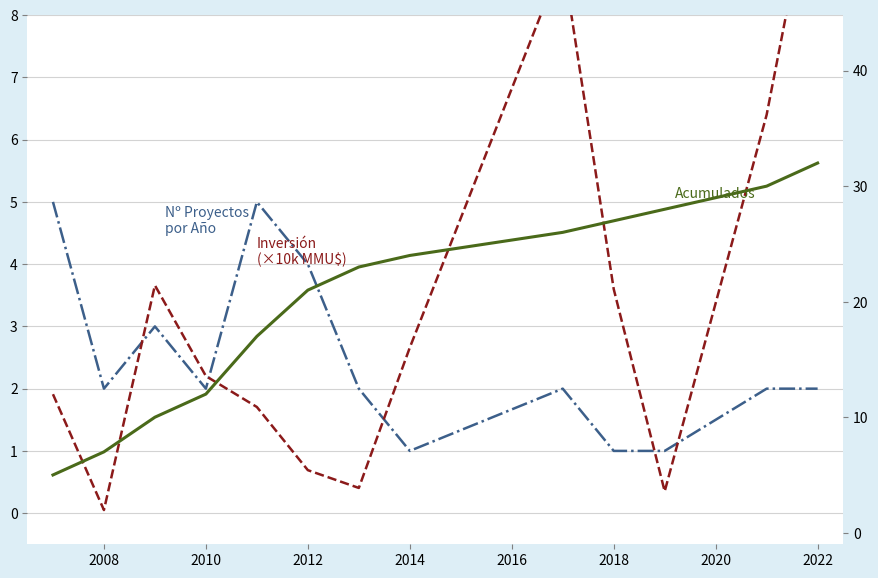

Which label corresponds to the smallest value in the chart?

2008